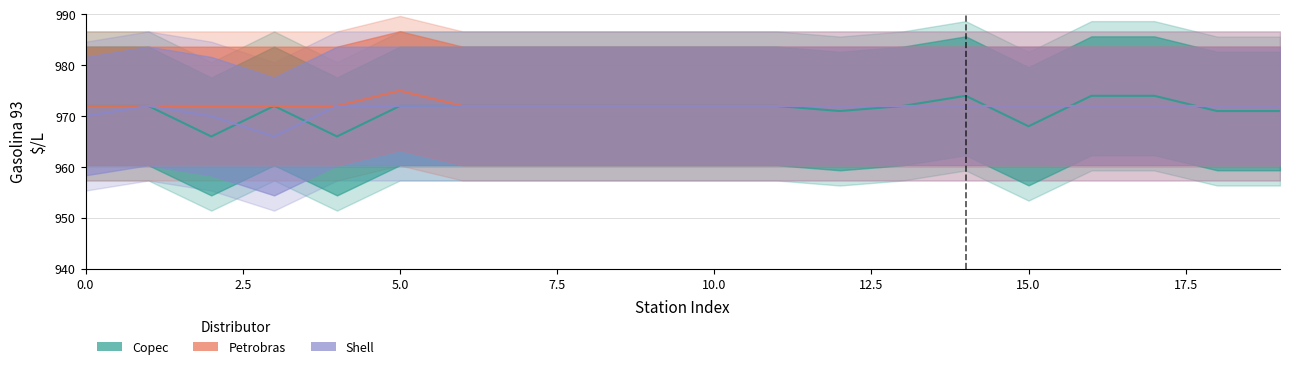

Does the chart have visible grid lines?

Yes